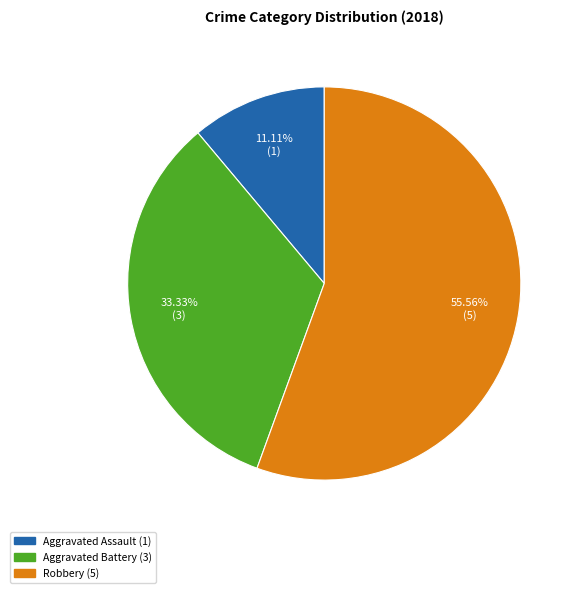

Is there a majority slice in this chart?

Yes